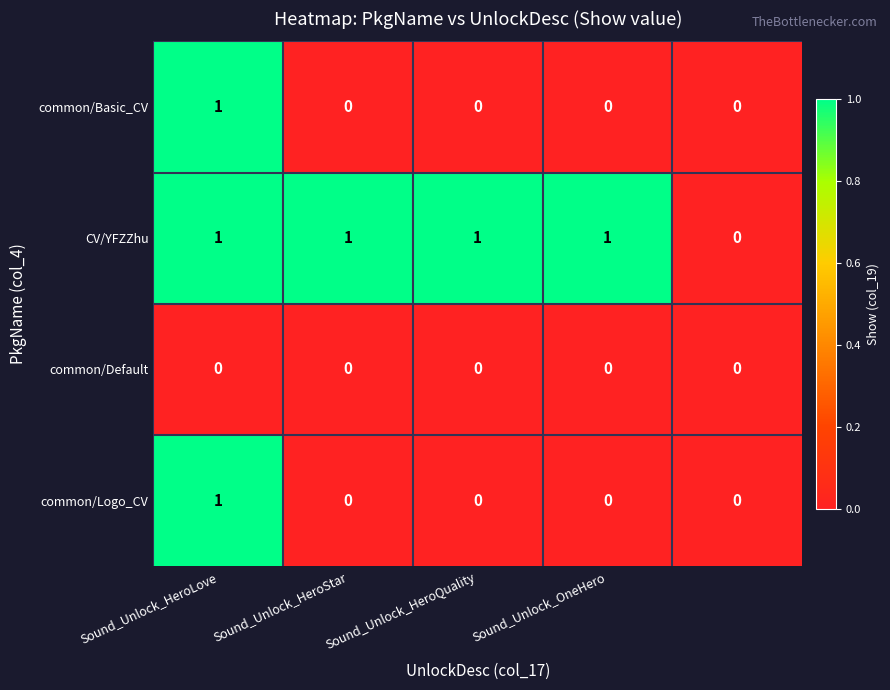

Which series has the largest total across all categories?

CV/YFZZhu